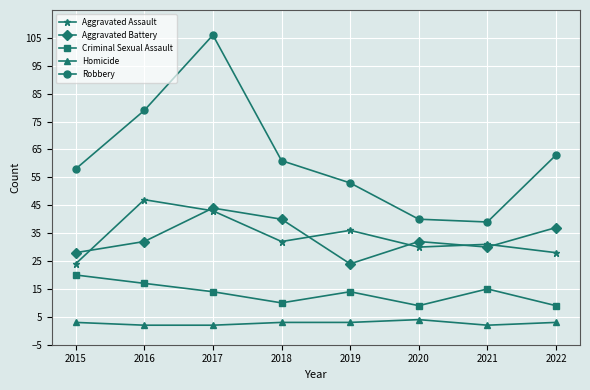

What is the value of the Homicide point at the 7th from the left?

2